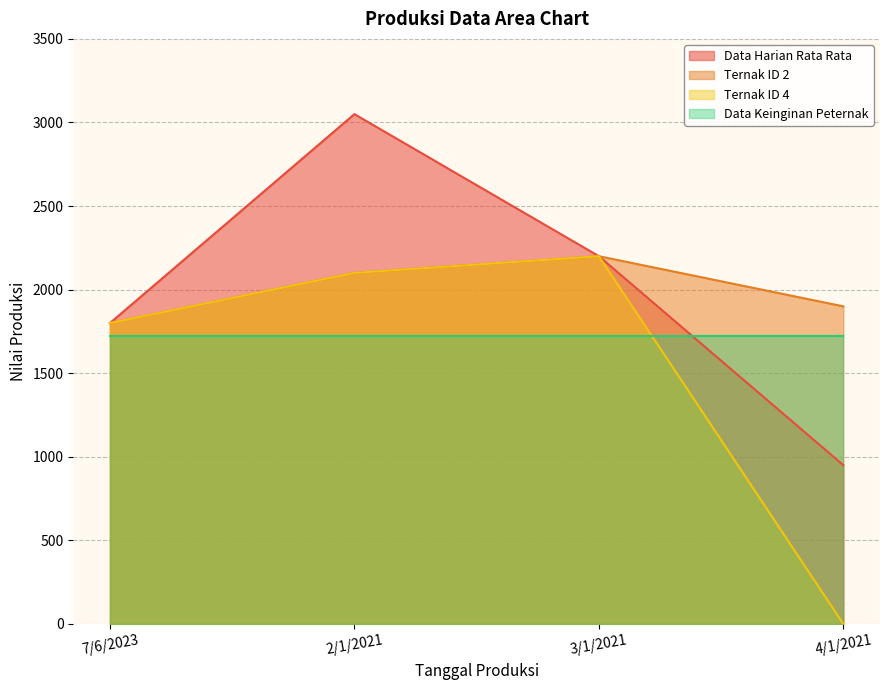

Which series changed the most between 2/1/2021 and 3/1/2021?

Data Harian Rata Rata